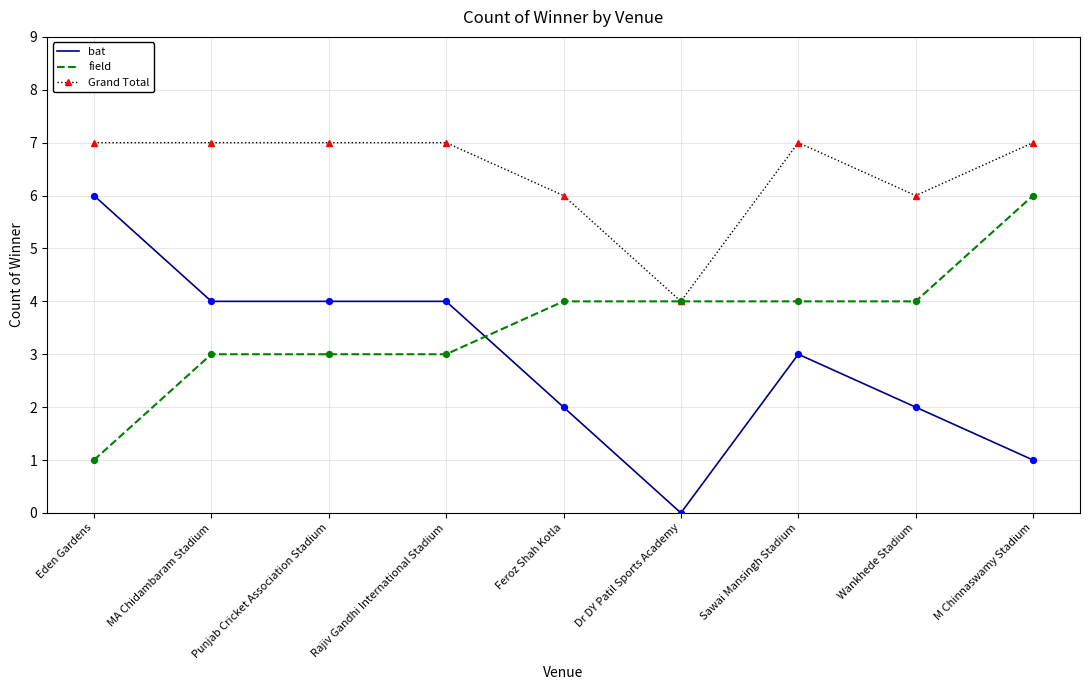

At how many categories does at least one series exceed 1?

9